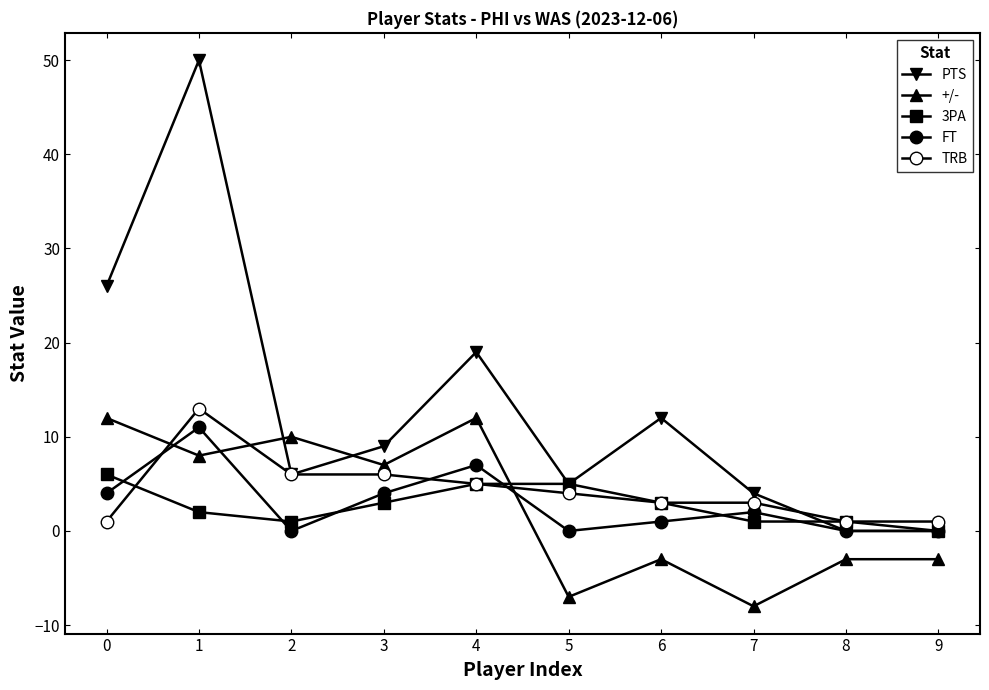

Does the chart have visible grid lines?

No